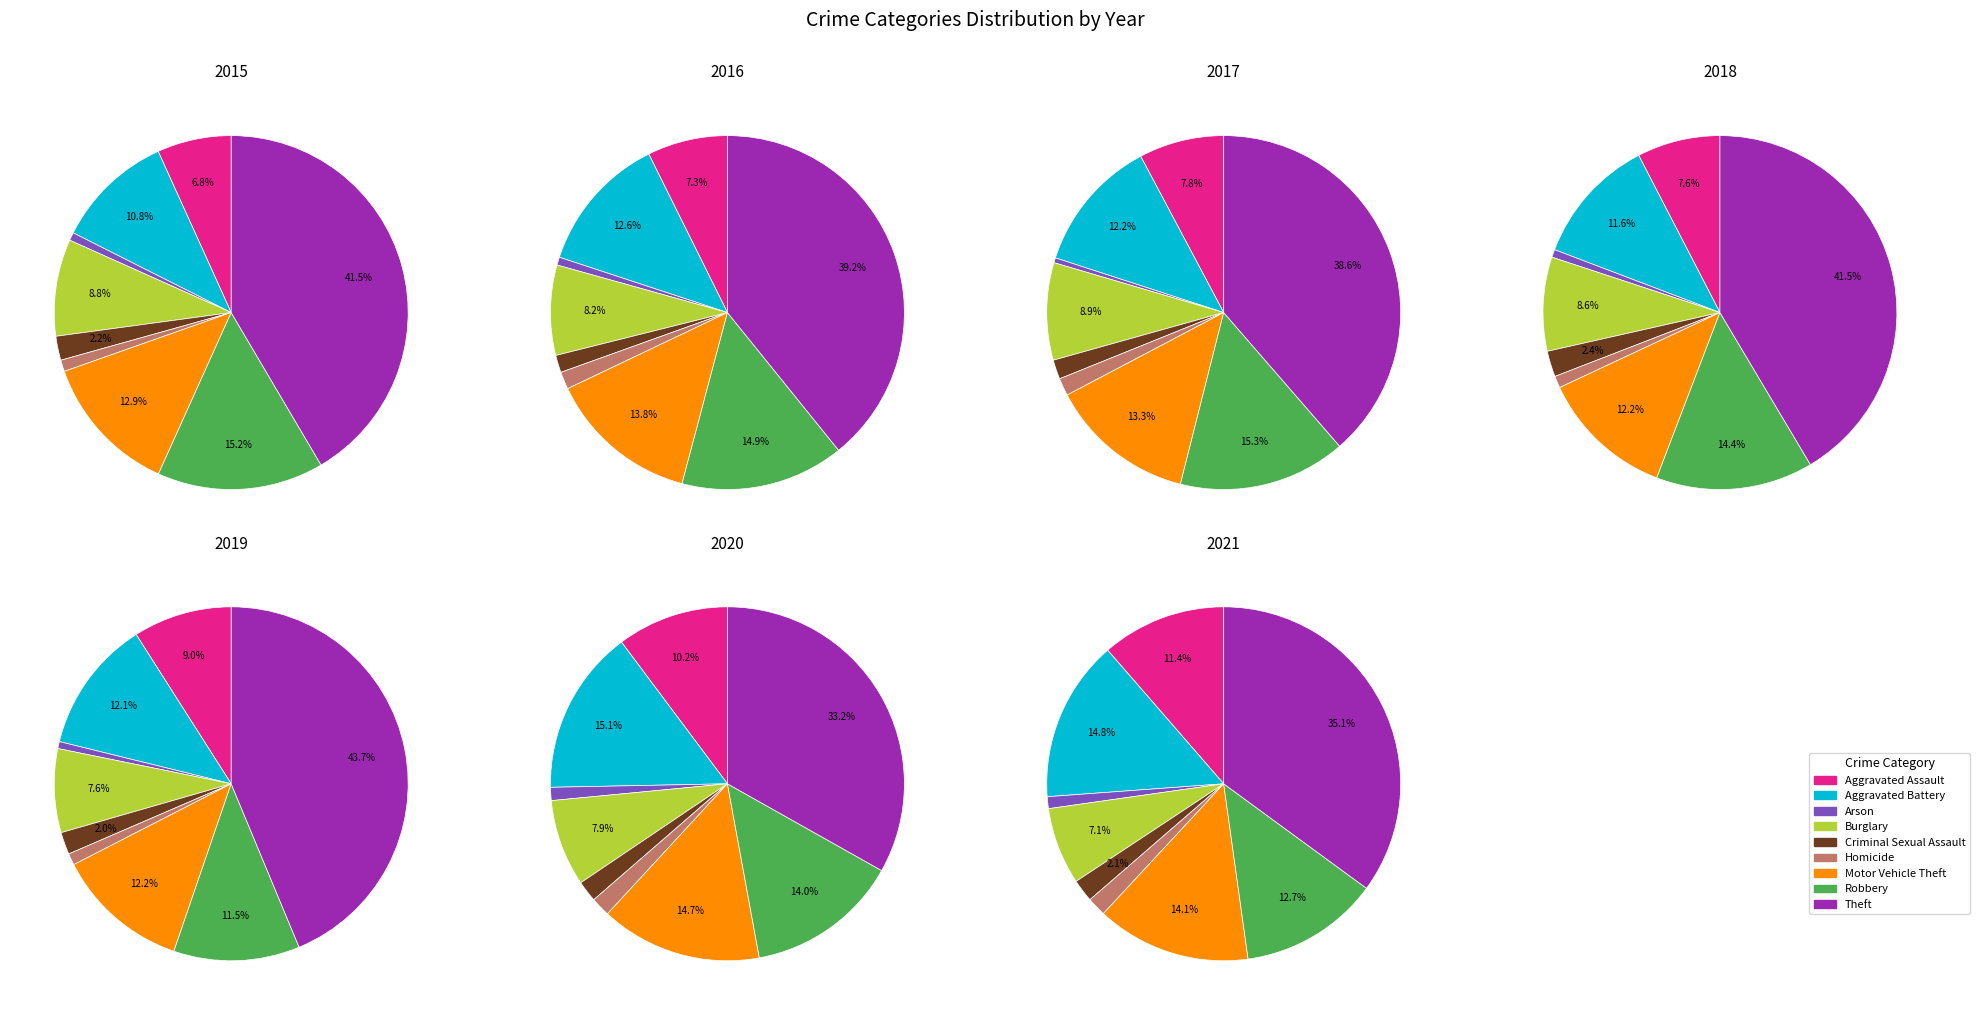

Is the sum of Aggravated Battery and Aggravated Assault greater than half?

No